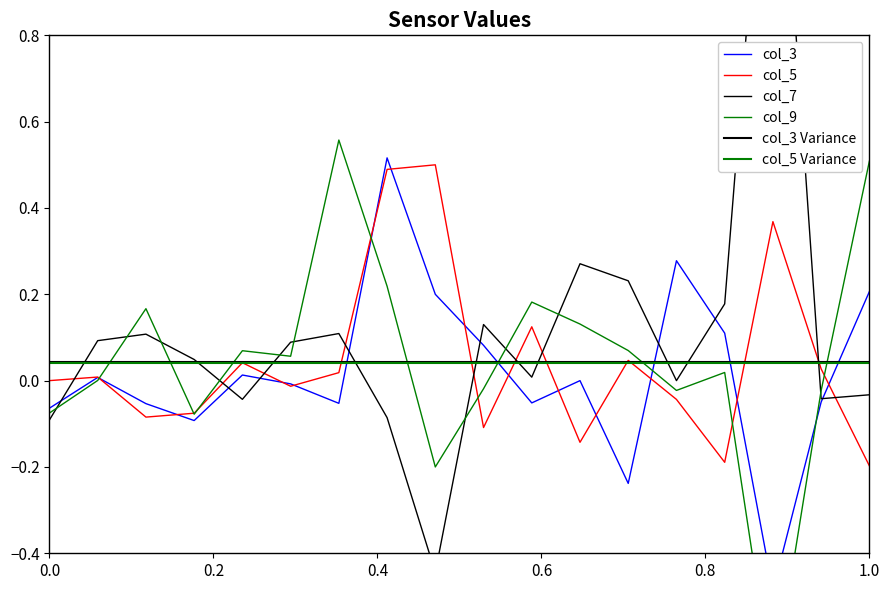

The value of col_5 at 1.0 is -0.1. True or false?

False